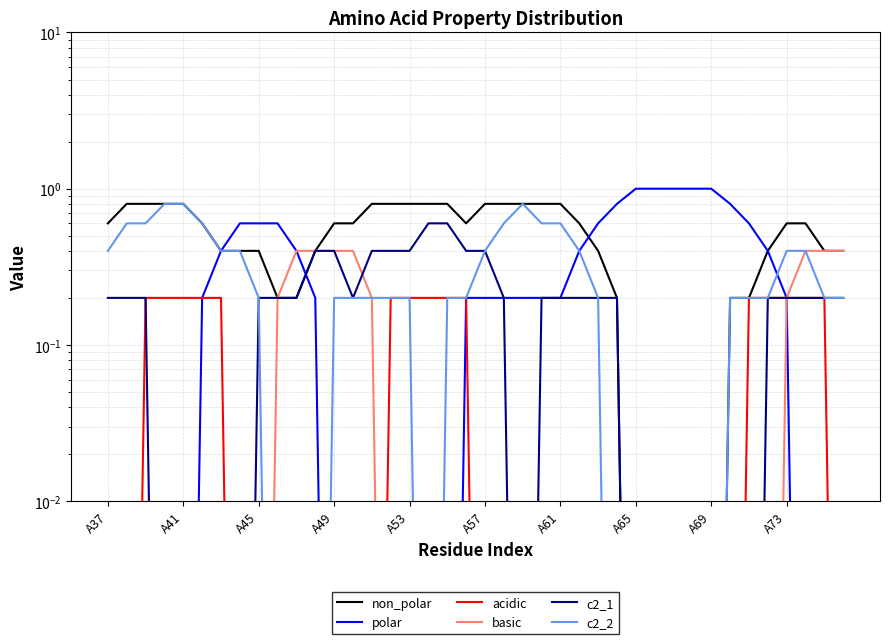

What is the average value of the c2_2 series?

0.3